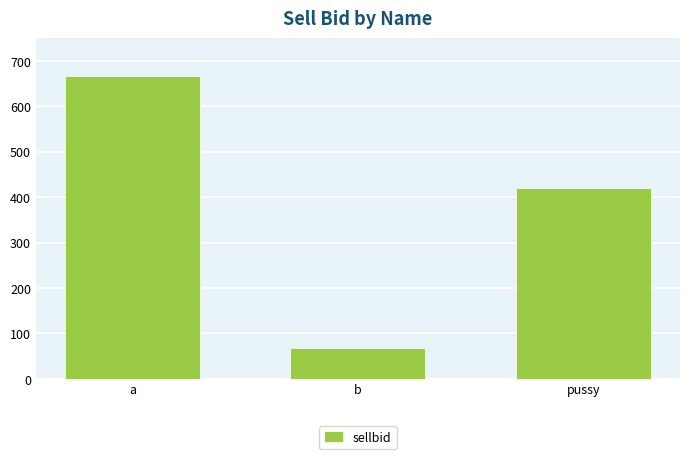

True or false: the data shows 630 at pussy.

False